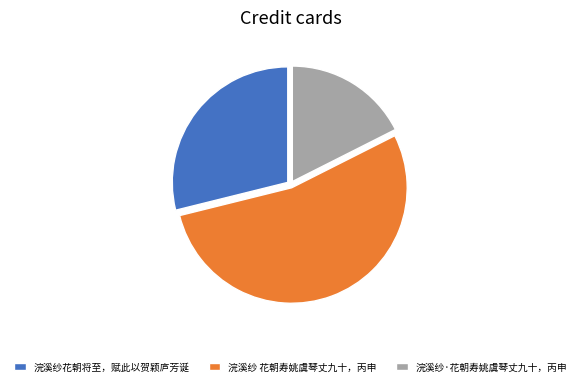

Is there any slice that represents more than half of the pie?

Yes